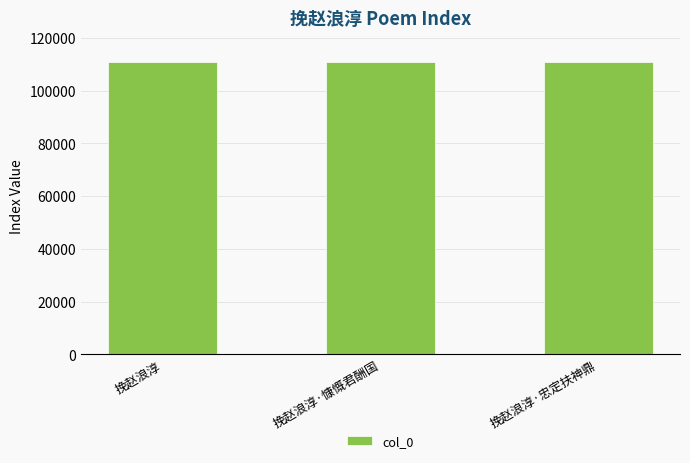

Count the number of data series in this chart.

1